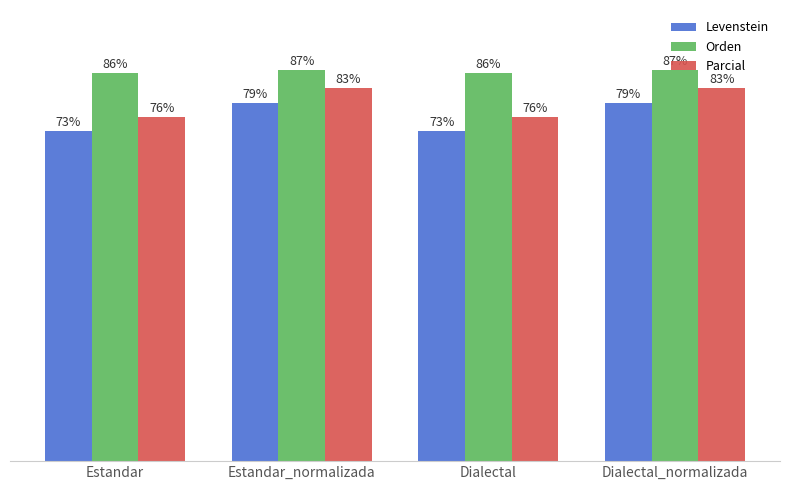

Is the value of Parcial at Estandar greater than the value of Levenstein at Dialectal_normalizada?

No